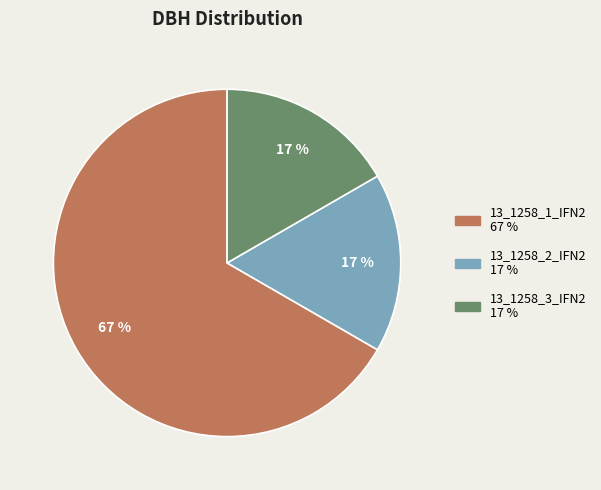

Combined, do 13_1258_2_IFN2 and 13_1258_3_IFN2 account for over 50%?

No